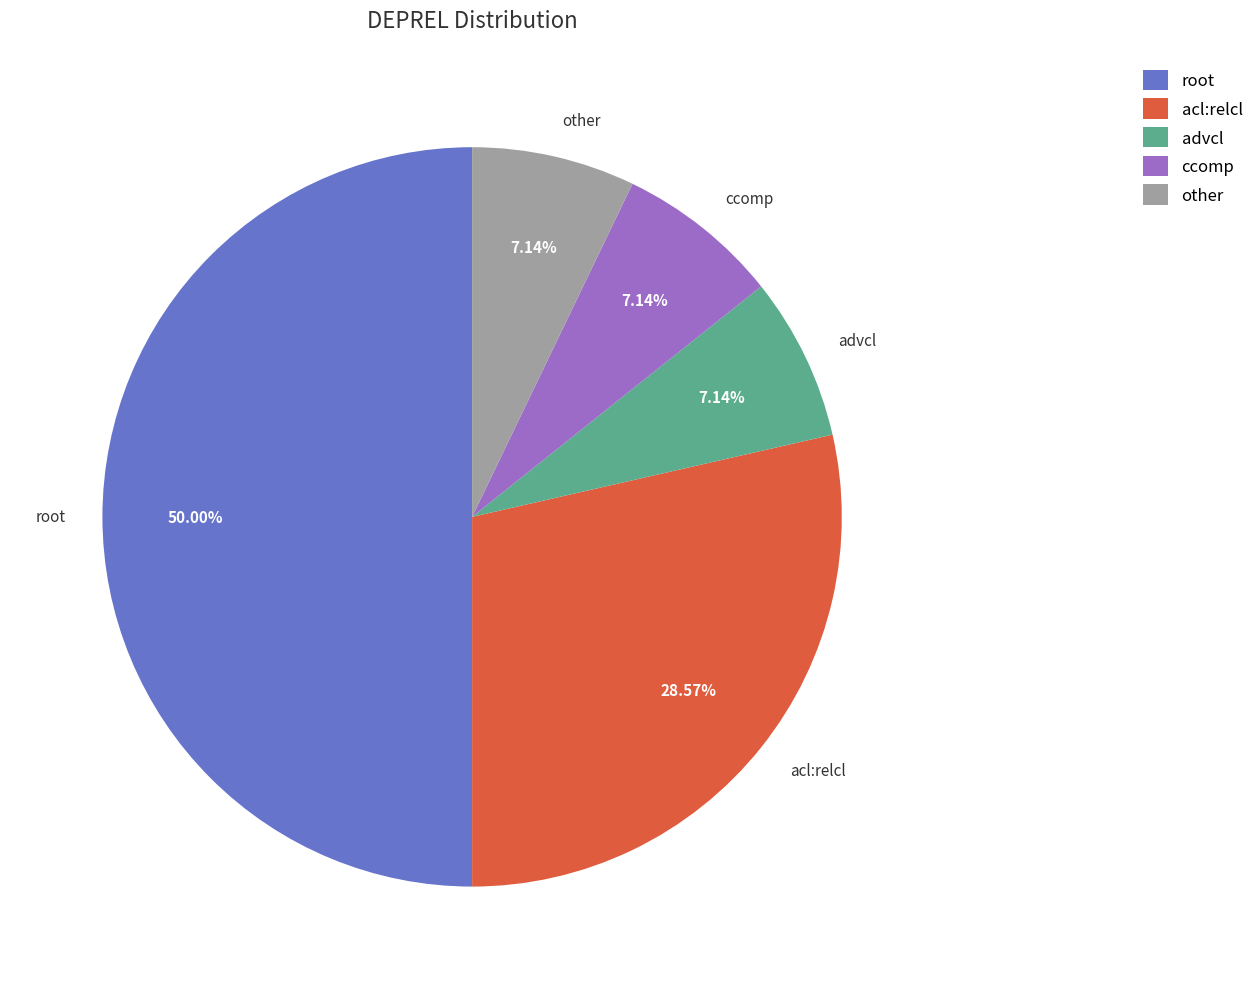

Which slice is the largest?

root